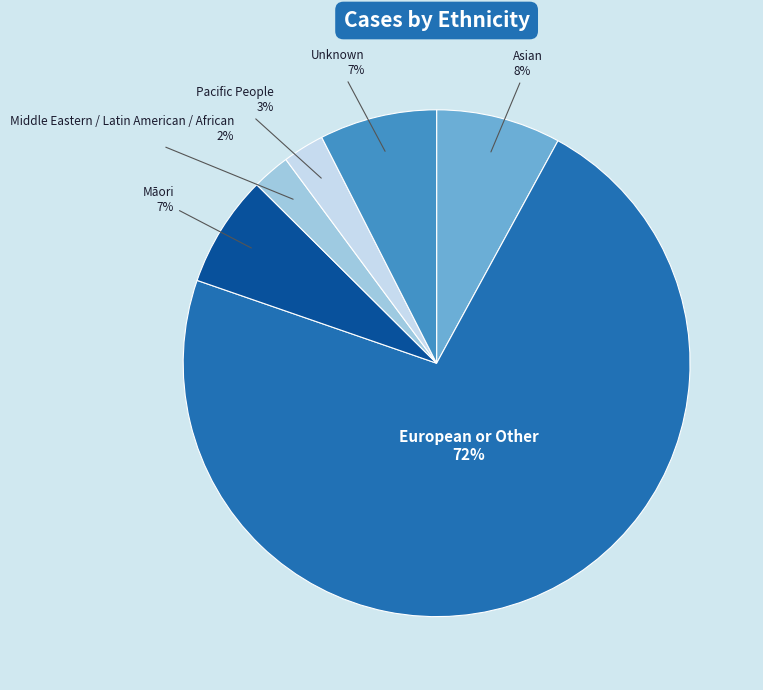

To the nearest percent, what is the average slice percentage?

17%